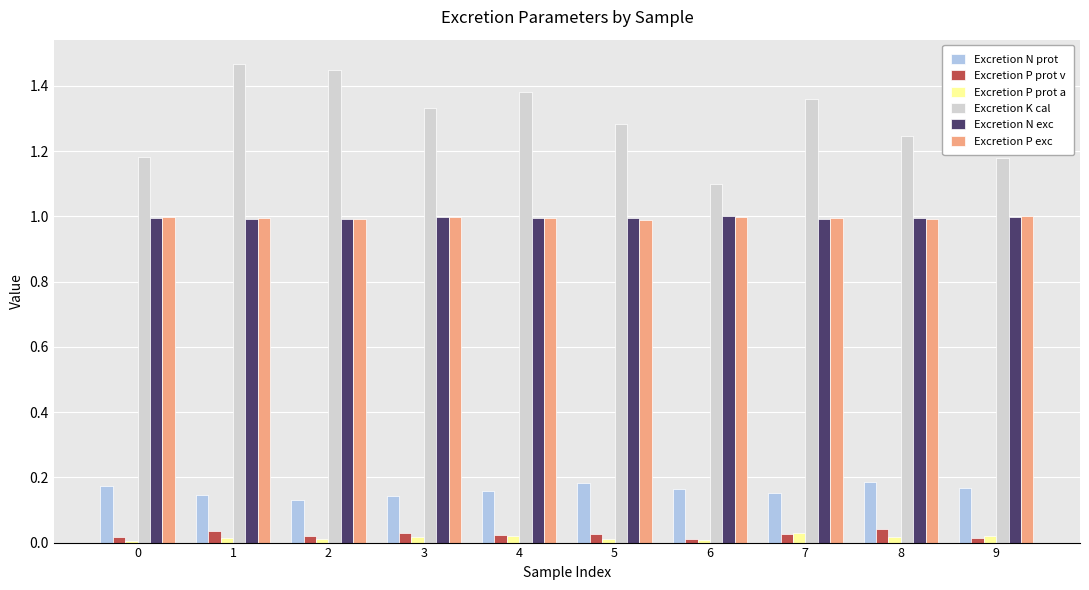

Which series changed the most between 2 and 6?

Excretion K cal